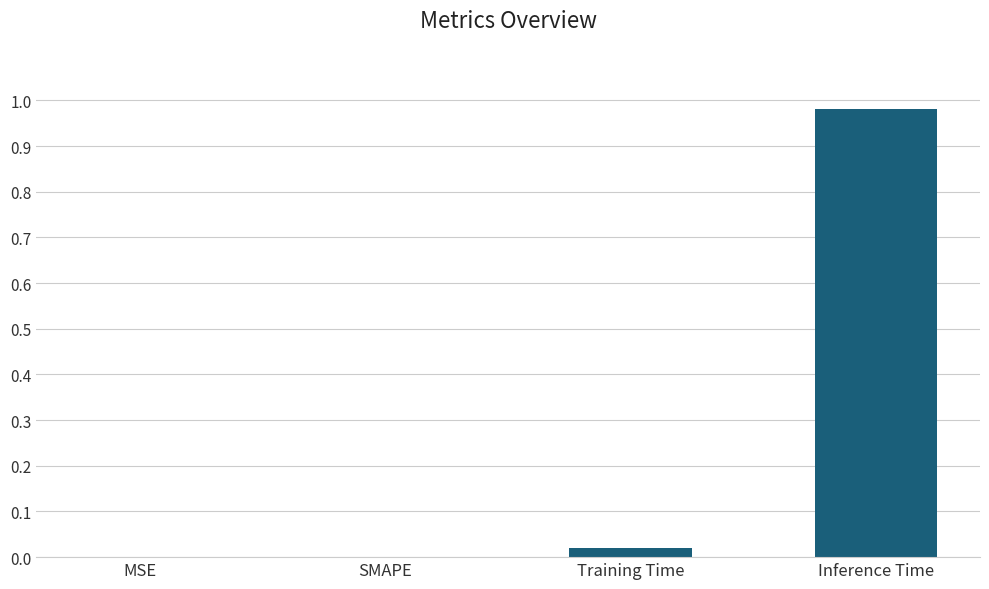

Which category has the highest value across all series?

Inference Time